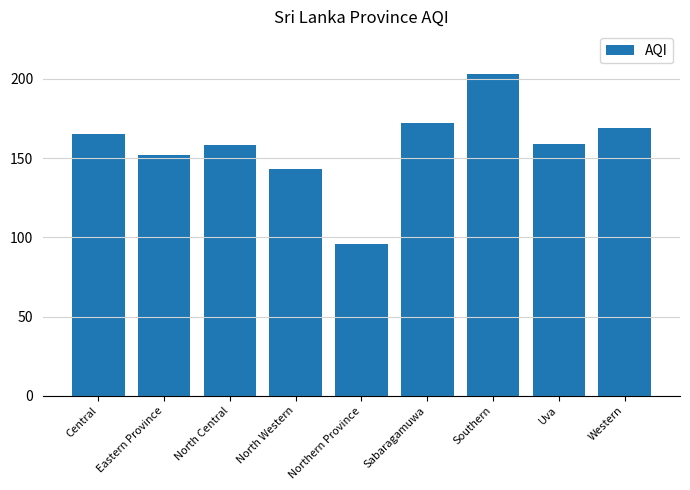

What is the sum of the values at Uva and North Western?

302